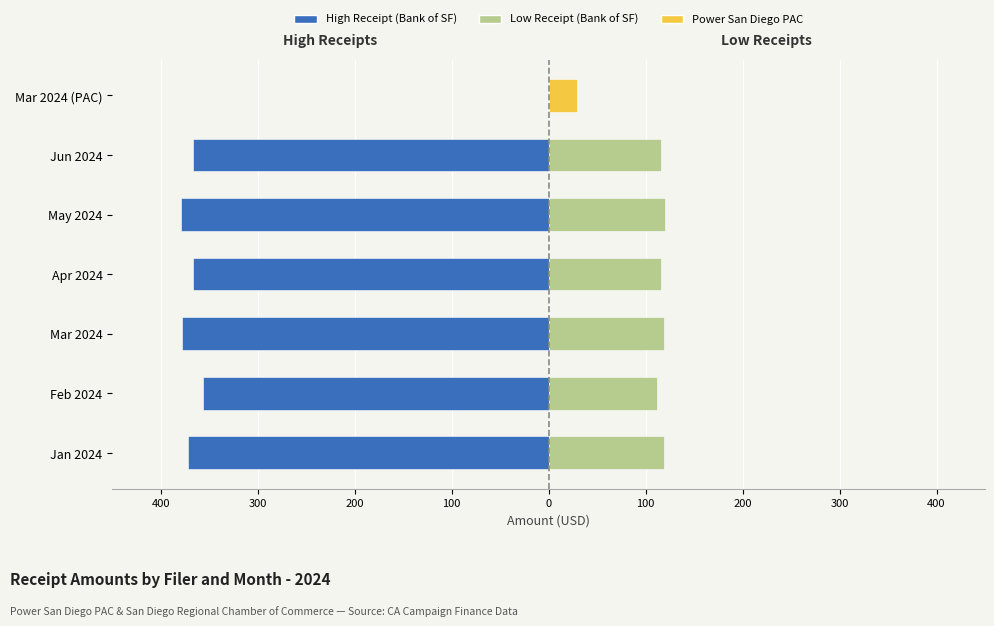

True or false: Low Receipt (Bank of SF) has a value of 174.9 at Feb 2024.

False